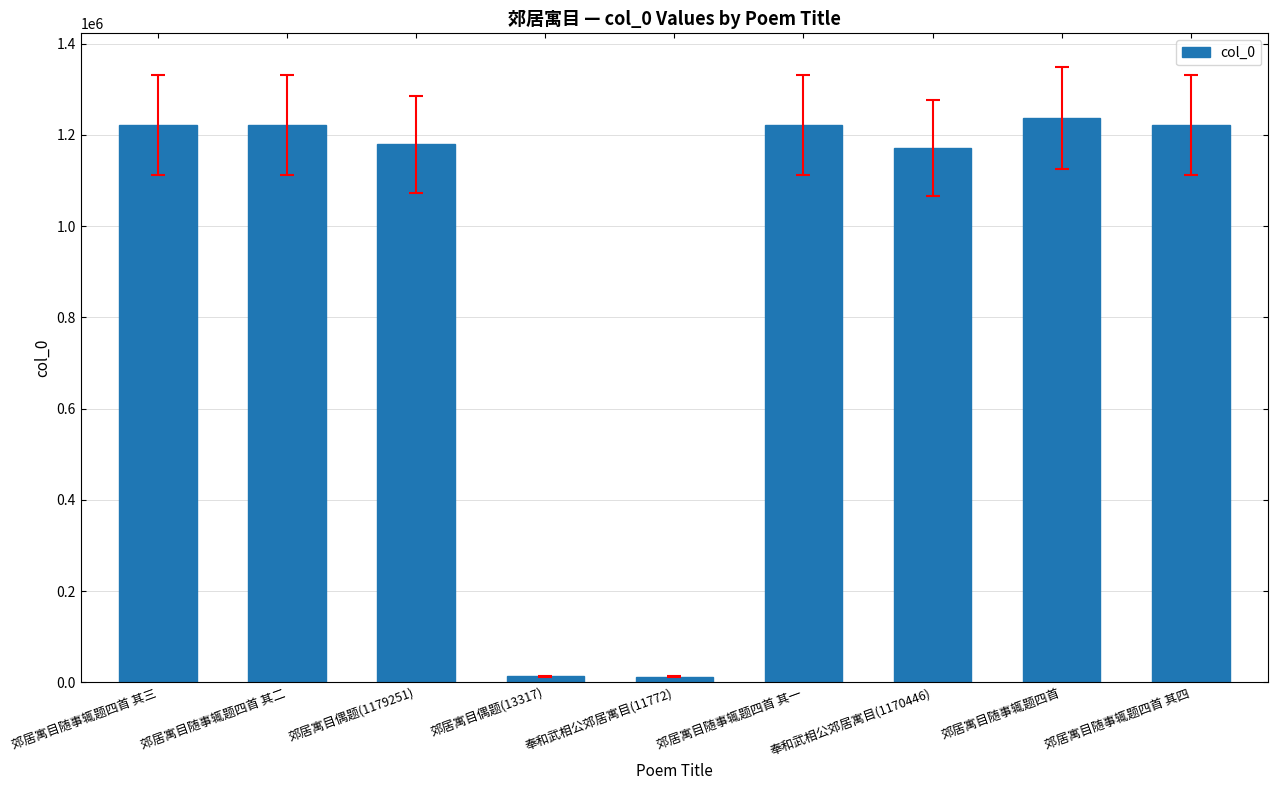

Which has a higher value, 郊居寓目偶题(1179251) or 郊居寓目偶题(13317)?

郊居寓目偶题(1179251)